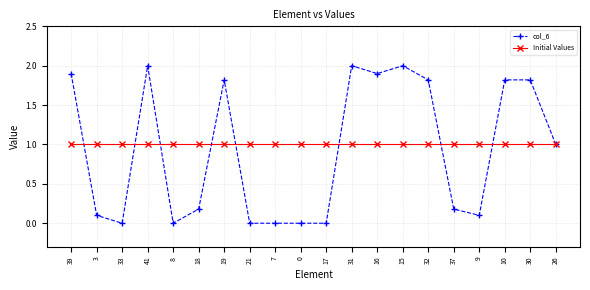

What is the maximum value for Initial Values?

1.0